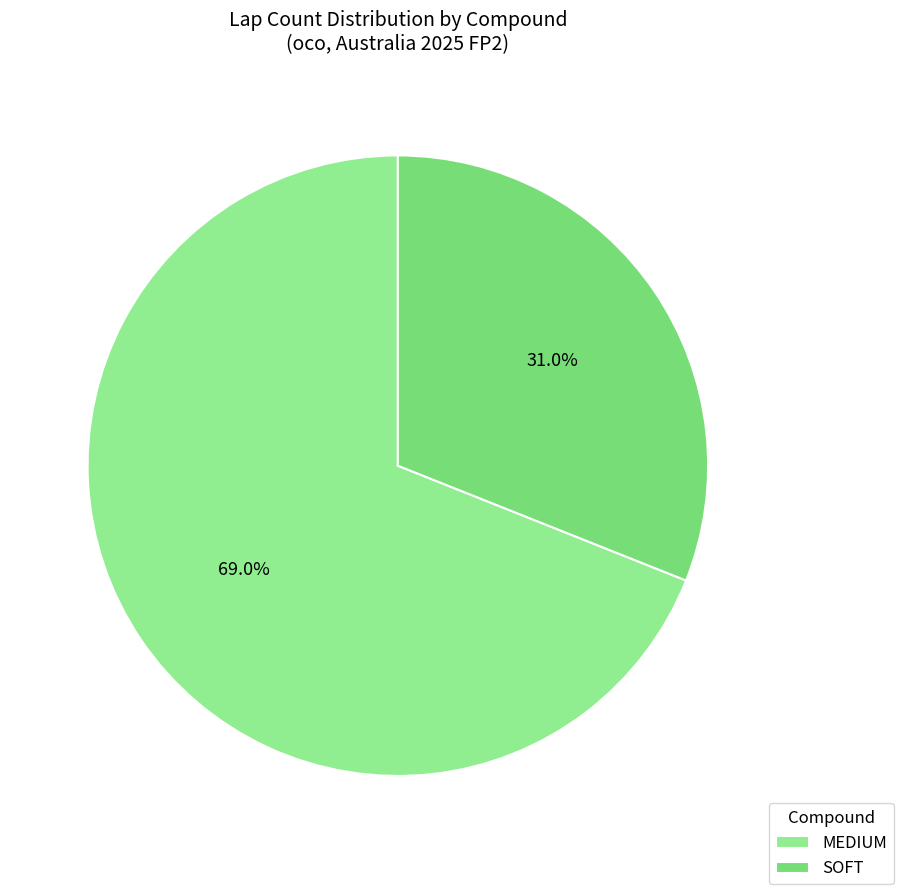

What percentage is the MEDIUM slice, to the nearest percent?

69%